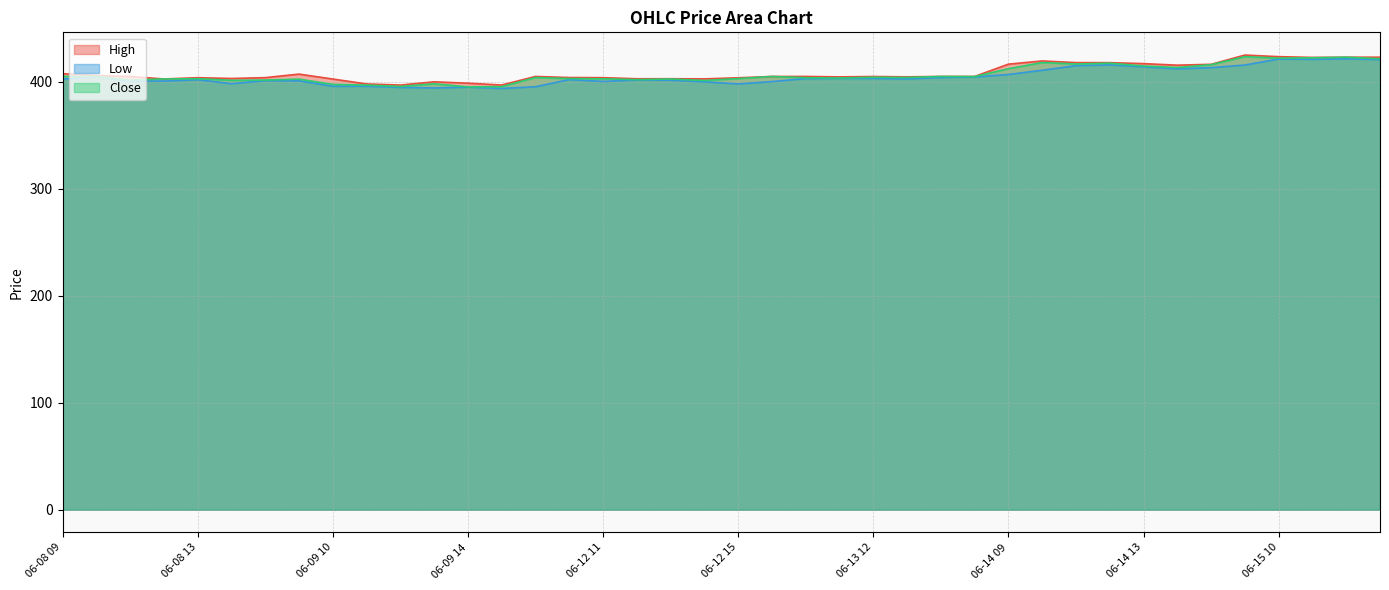

Which series has the widest spread of values?

Close